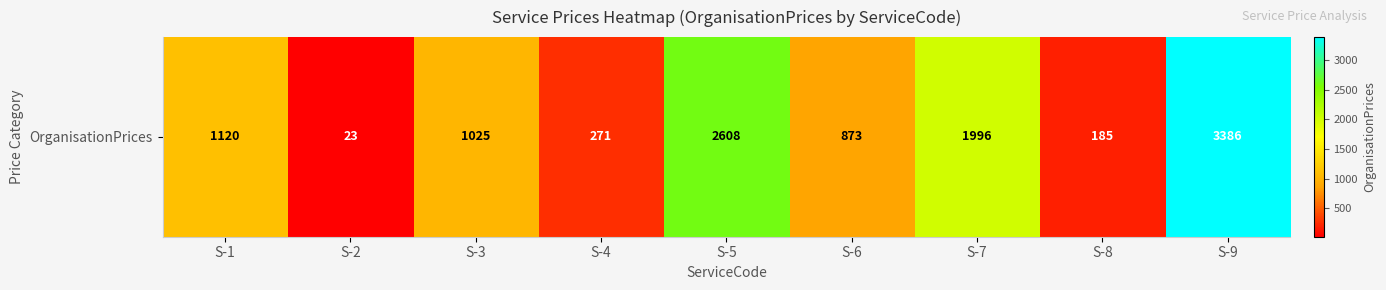

Reading right to left, transcribe all the data shown in this chart.

3386	185	1996	873	2608	271	1025	23	1120